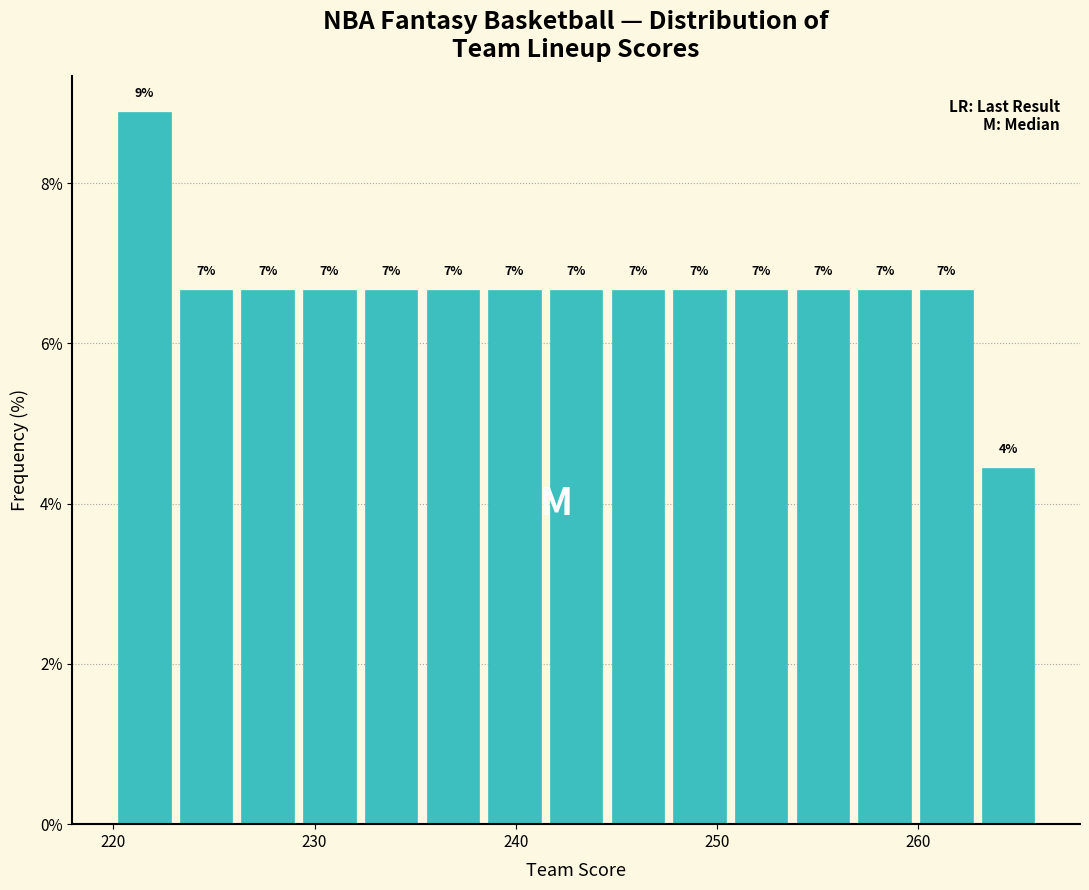

Around what value on the x-axis is the tallest bar? Give the approximate position of its centre, as read against the axis.

222